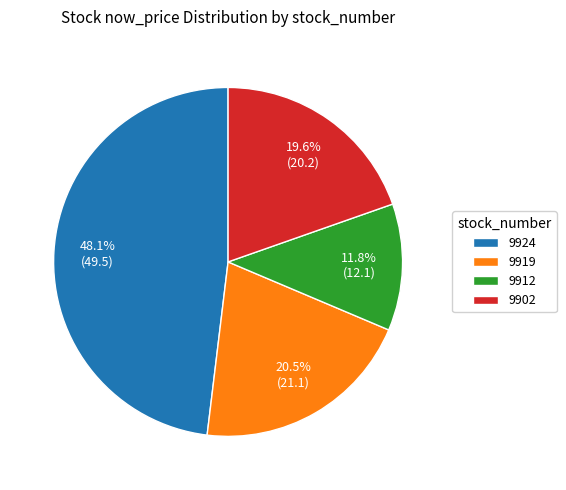

To the nearest percent, what percentage of the pie is 9902?

20%